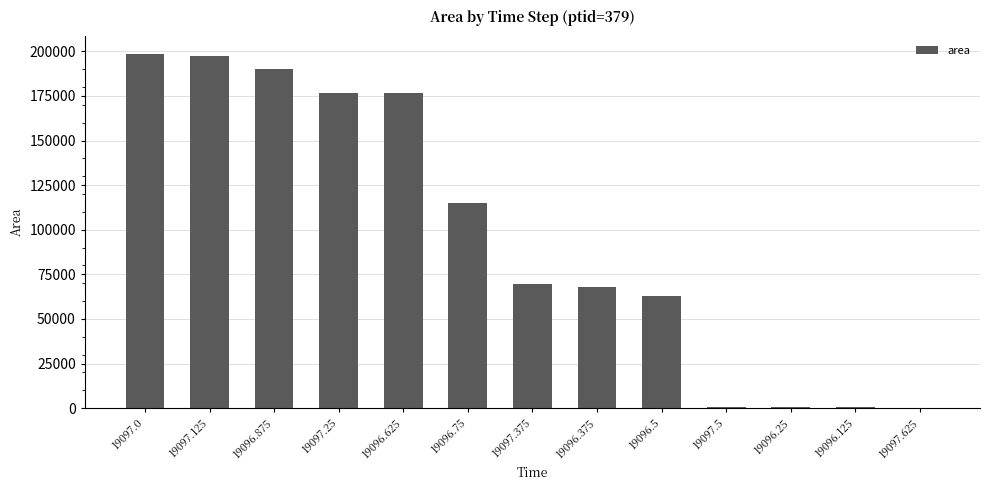

What is the difference between the values at 19097.375 and 19097.125?

128125